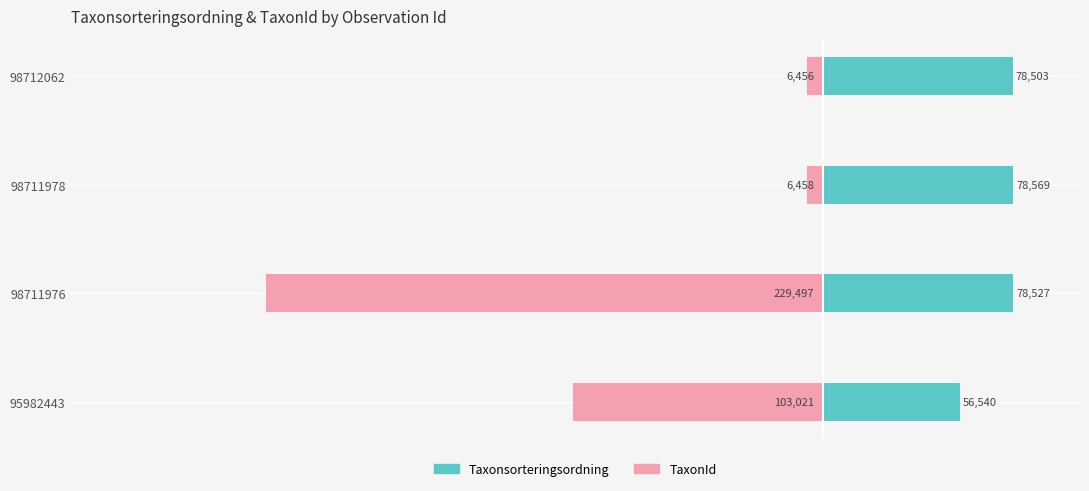

Are the bars horizontal?

Yes